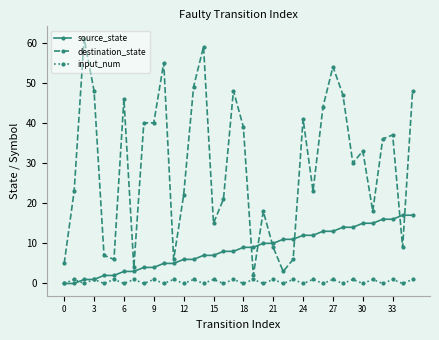

What are all the series names shown in the legend?

source_state, destination_state, input_num